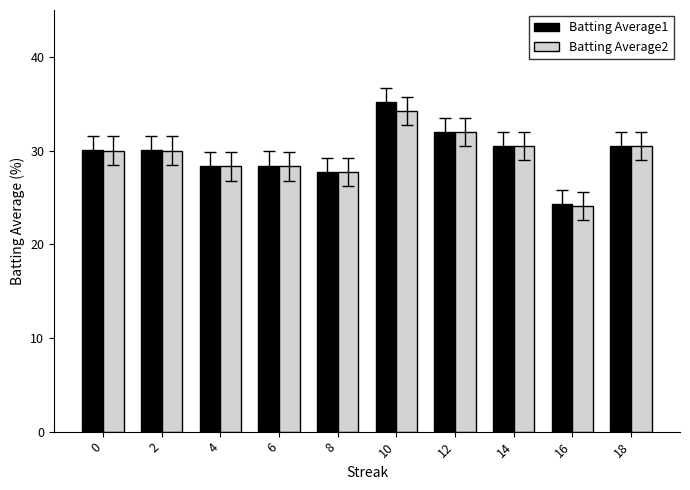

Which series has the widest spread of values?

Batting Average1